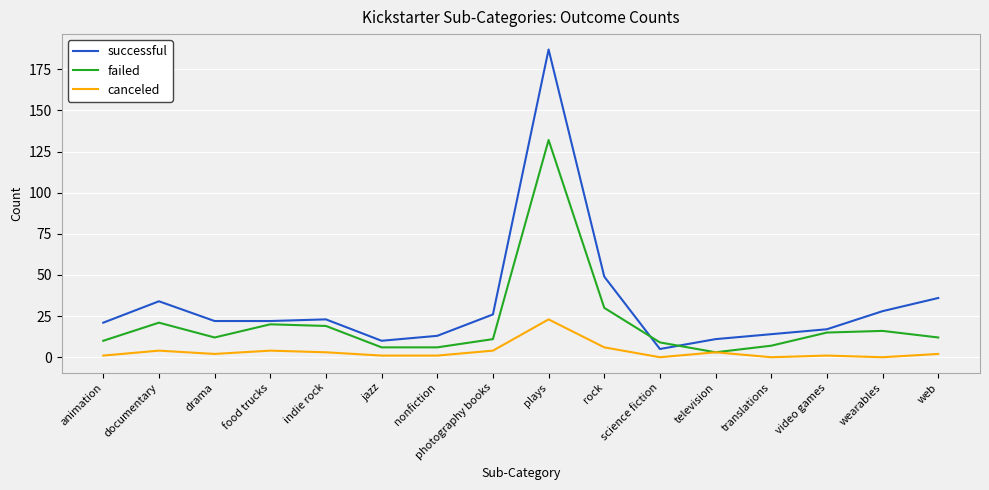

What is the spread (max minus min) of values at rock?

43